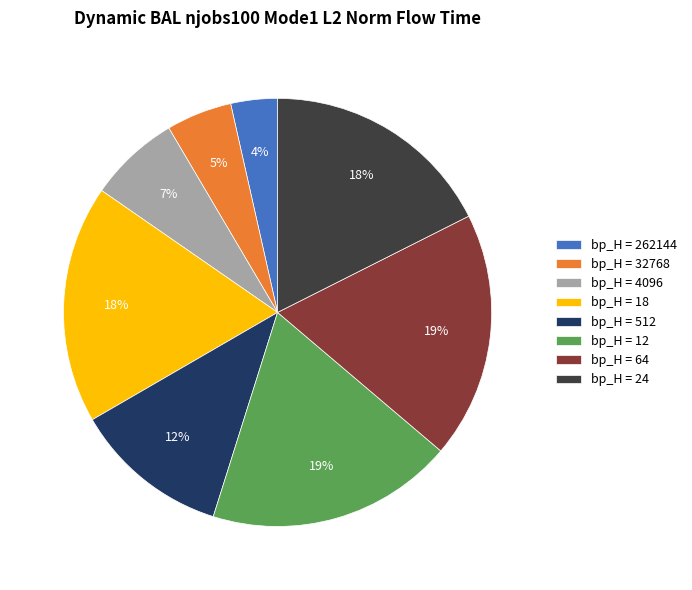

What percentage is the bp_H = 32768 slice, to the nearest percent?

5%